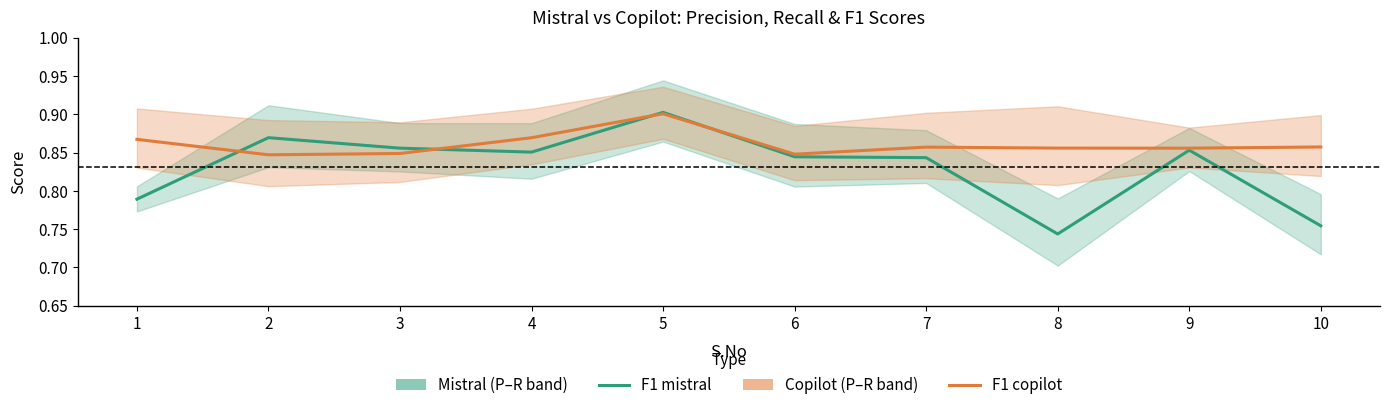

Which series has the largest total across all categories?

F1 copilot